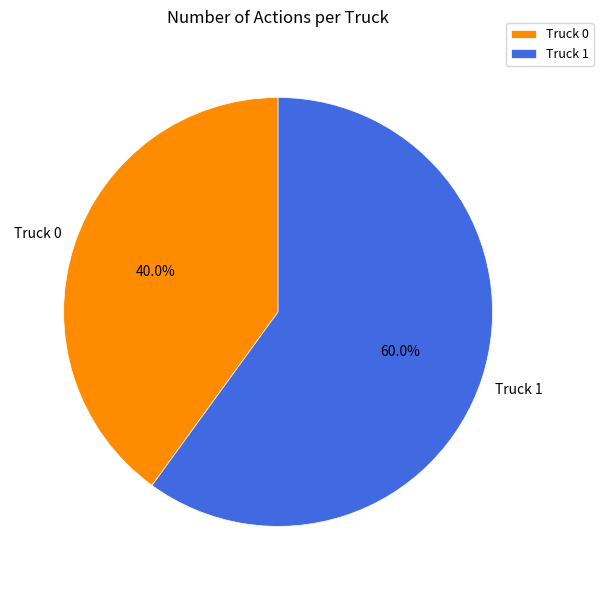

To the nearest percent, what is the combined percentage of Truck 0 and Truck 1?

100%